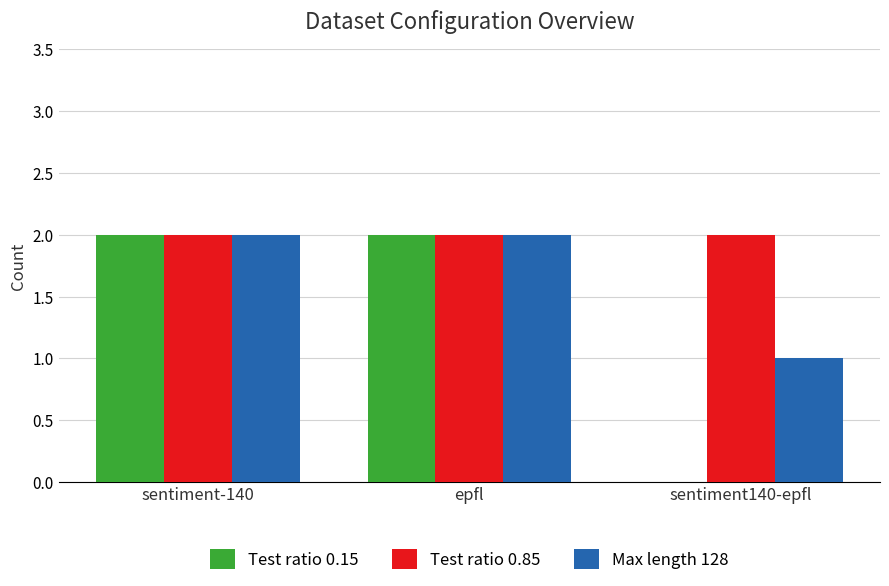

Which series has the largest total across all categories?

Test ratio 0.85